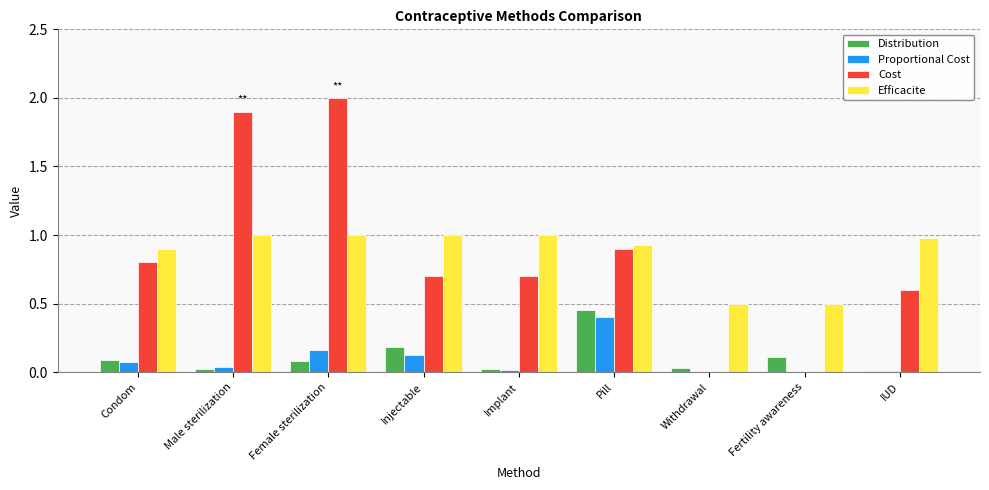

At which category is the sum across all series the highest?

Female sterilization